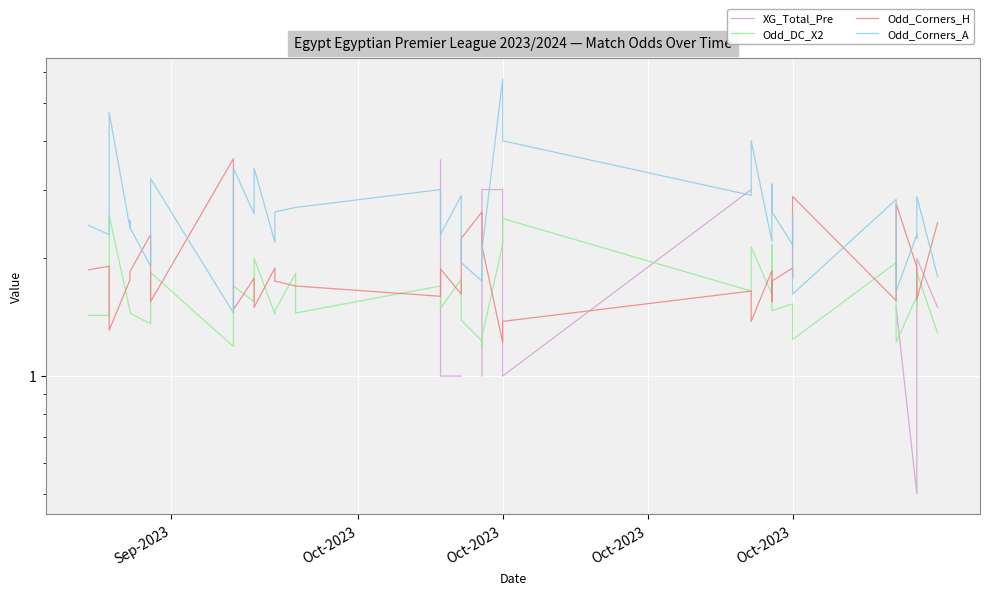

The value of Odd_Corners_A at 5 is 0.6. True or false?

False